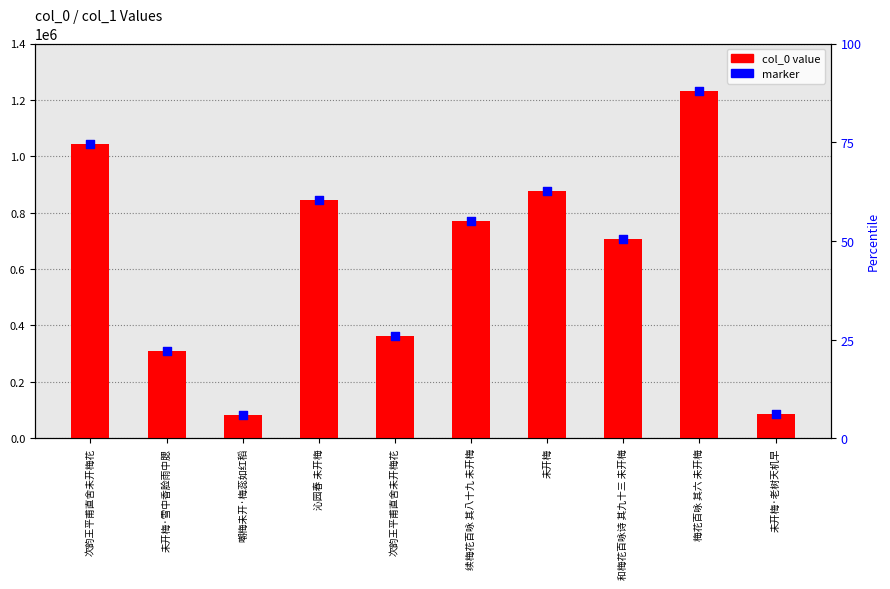

What are all the series names shown in the legend?

col_0 value, marker